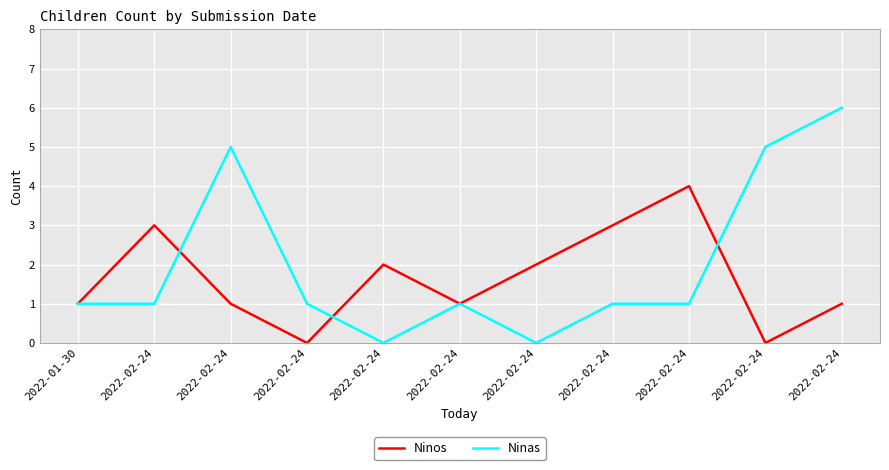

True or false: Ninos has a value of 2 at 2022-02-24.

True